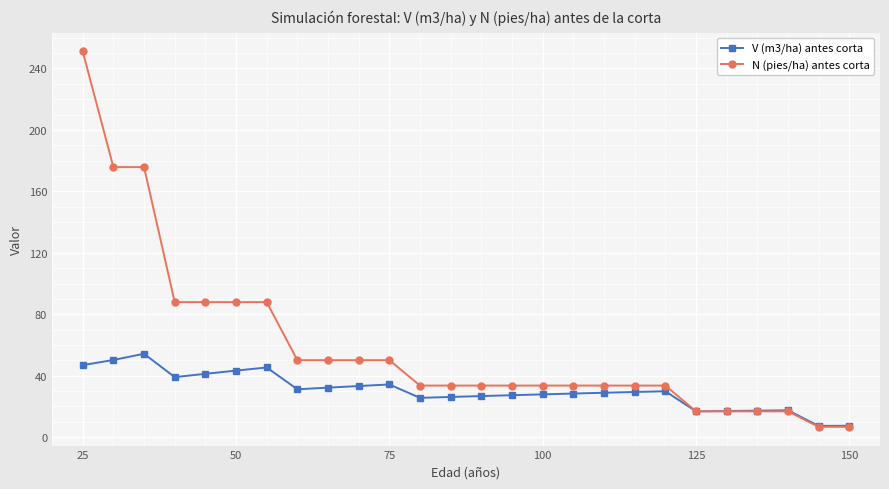

Which series has the largest range (max minus min)?

N (pies/ha) antes corta